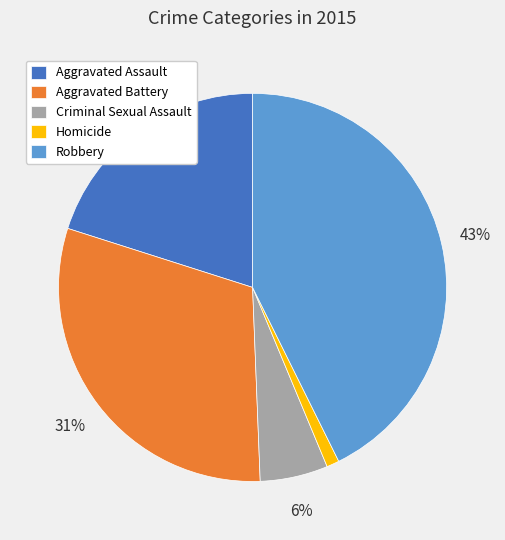

How many segments does this pie chart have?

5